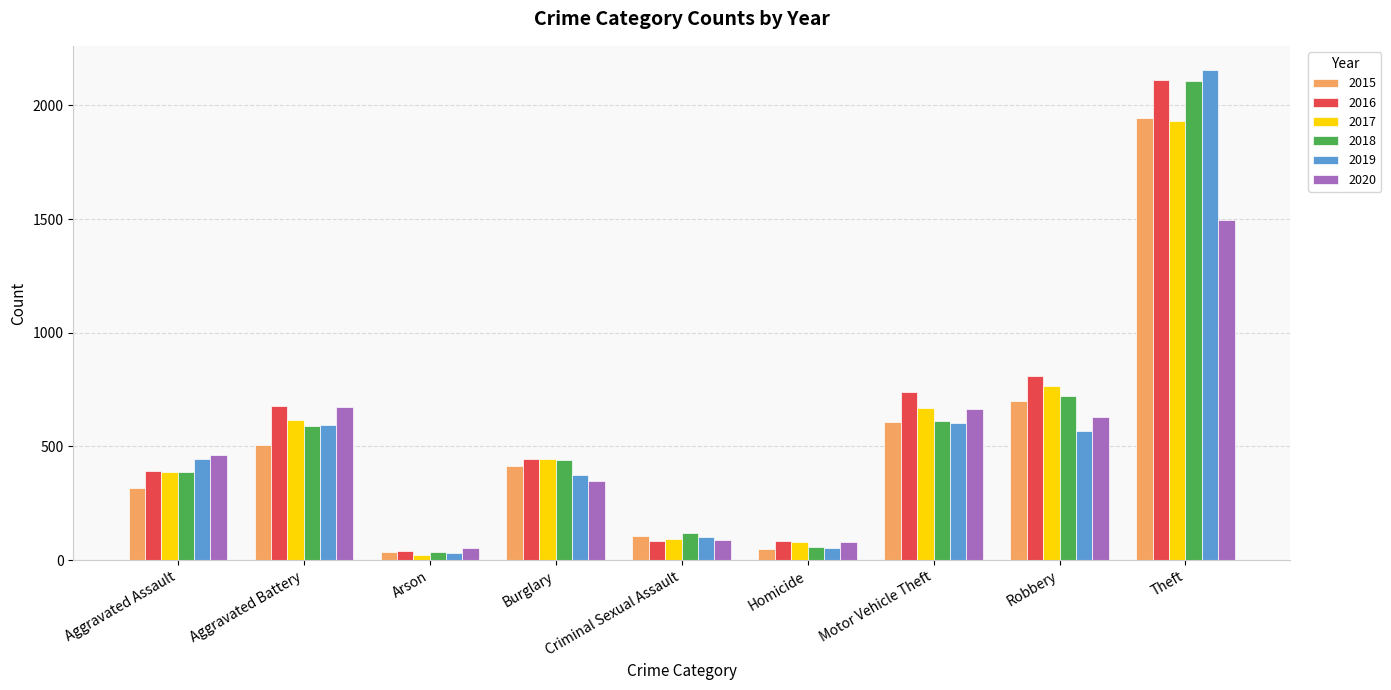

The value of 2016 at Aggravated Battery is 678. True or false?

True